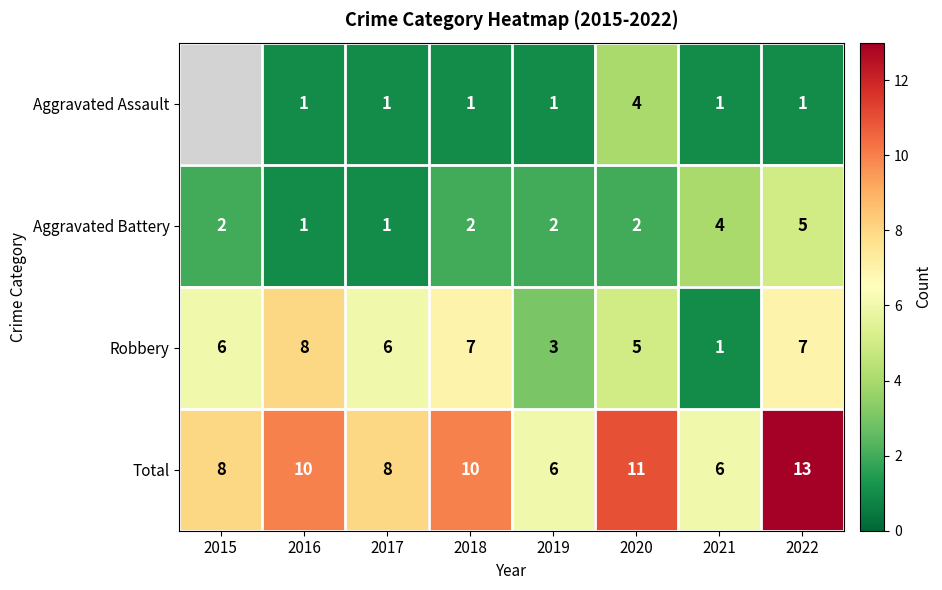

At 2019, list the series in order from largest to smallest.

Total, Robbery, Aggravated Battery, Aggravated Assault